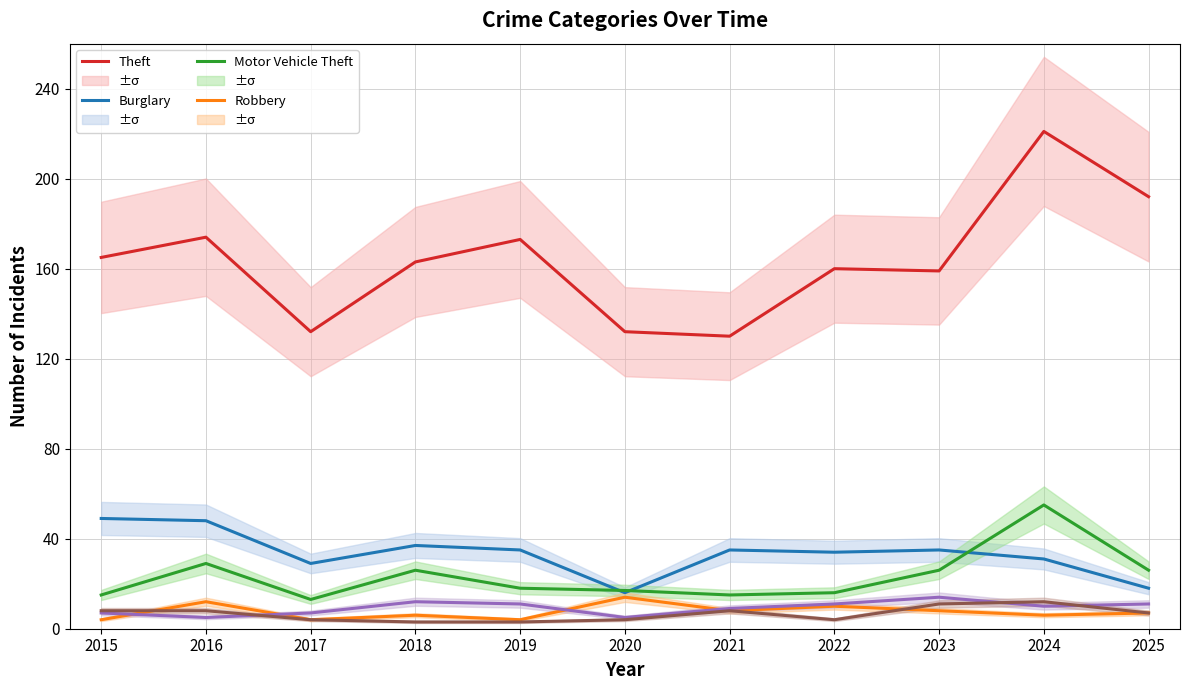

Reading right to left, transcribe all the data shown in this chart.

Theft: 2025=192	2024=221	2023=159	2022=160	2021=130	2020=132	2019=173	2018=163	2017=132	2016=174	2015=165
Burglary: 2025=18	2024=31	2023=35	2022=34	2021=35	2020=16	2019=35	2018=37	2017=29	2016=48	2015=49
Motor Vehicle Theft: 2025=26	2024=55	2023=26	2022=16	2021=15	2020=17	2019=18	2018=26	2017=13	2016=29	2015=15
Robbery: 2025=7	2024=6	2023=8	2022=10	2021=8	2020=14	2019=4	2018=6	2017=4	2016=12	2015=4
Aggravated Assault: 2025=11	2024=10	2023=14	2022=11	2021=9	2020=5	2019=11	2018=12	2017=7	2016=5	2015=7
Aggravated Battery: 2025=7	2024=12	2023=11	2022=4	2021=8	2020=4	2019=3	2018=3	2017=4	2016=8	2015=8